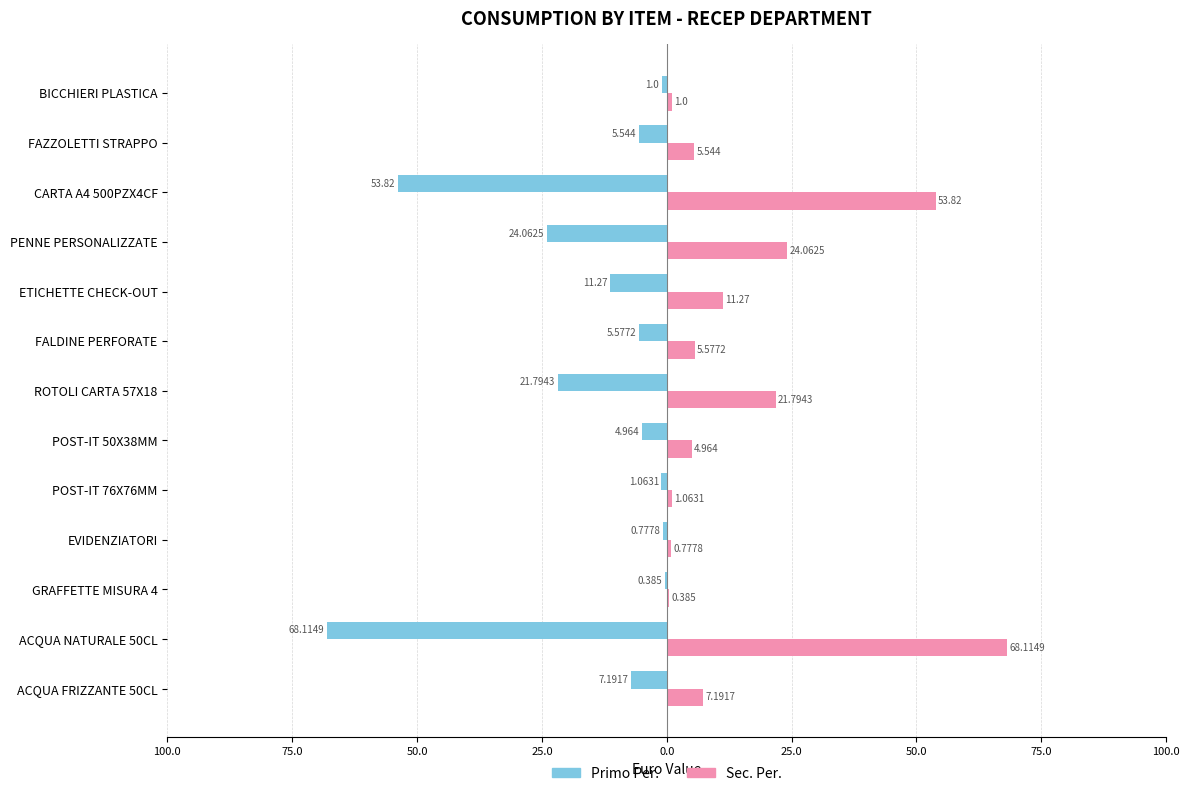

Which series has the largest range (max minus min)?

Primo Per.